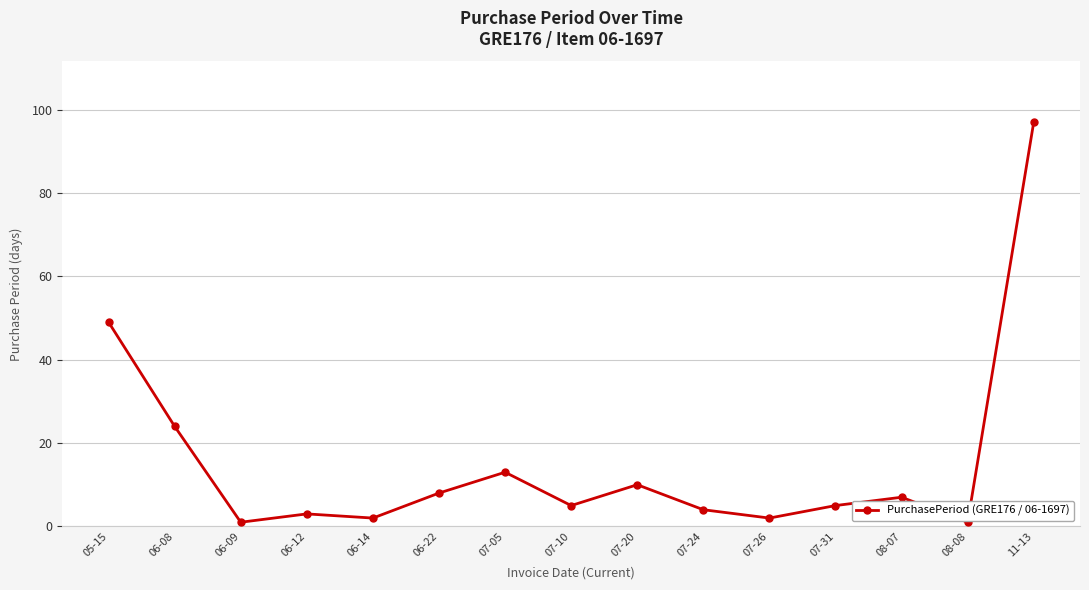

The chart shows a value of 29 at 05-15. True or false?

False